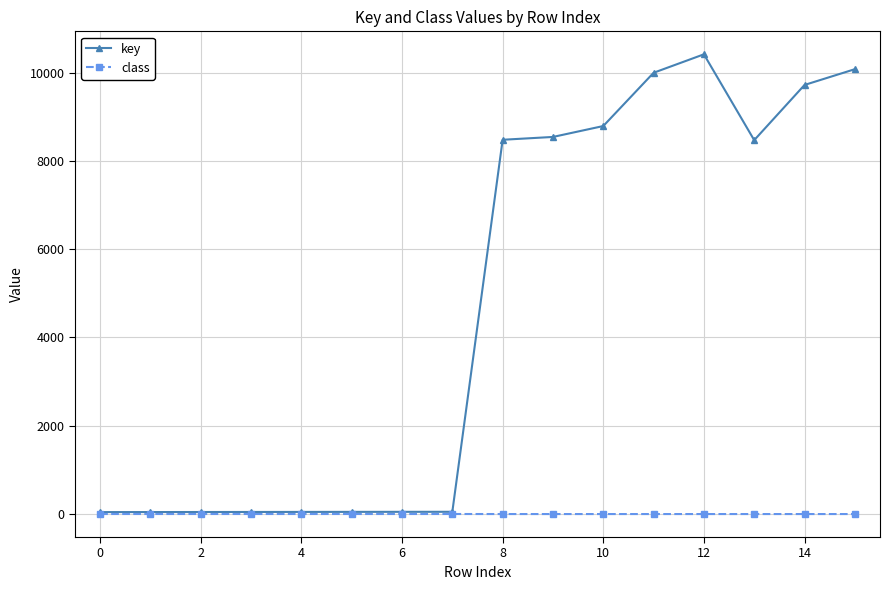

Which series has the largest range (max minus min)?

key